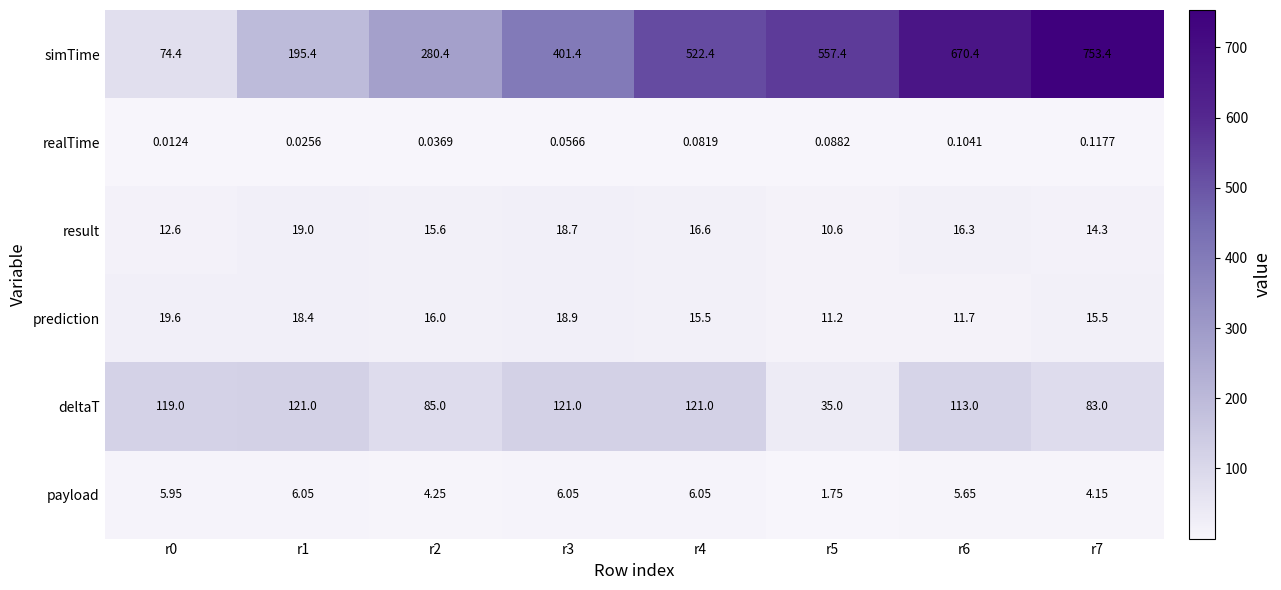

At how many categories does at least one series exceed 249?

6